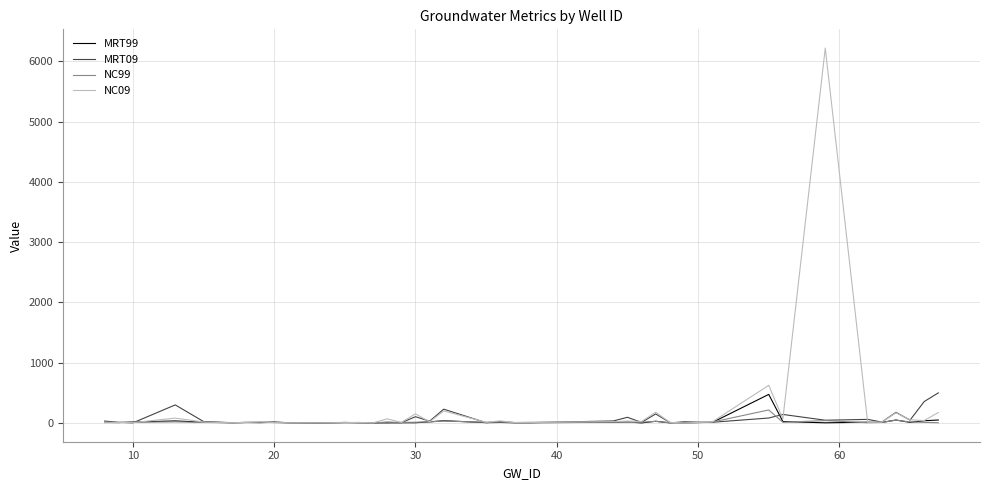

What is the maximum value shown in the chart?

6222.2